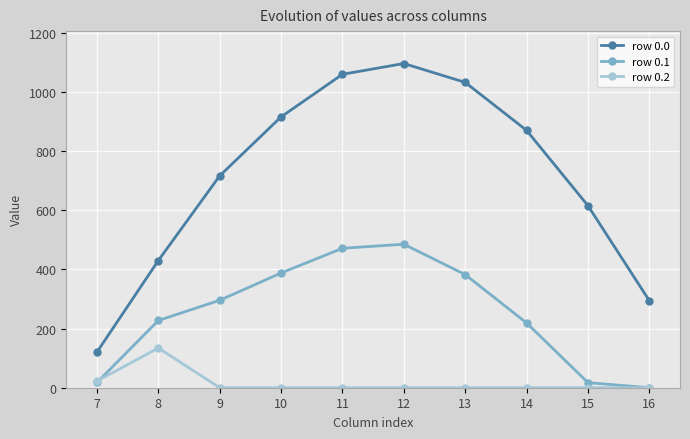

List the series in order of their overall mean, highest first.

row 0.0, row 0.1, row 0.2